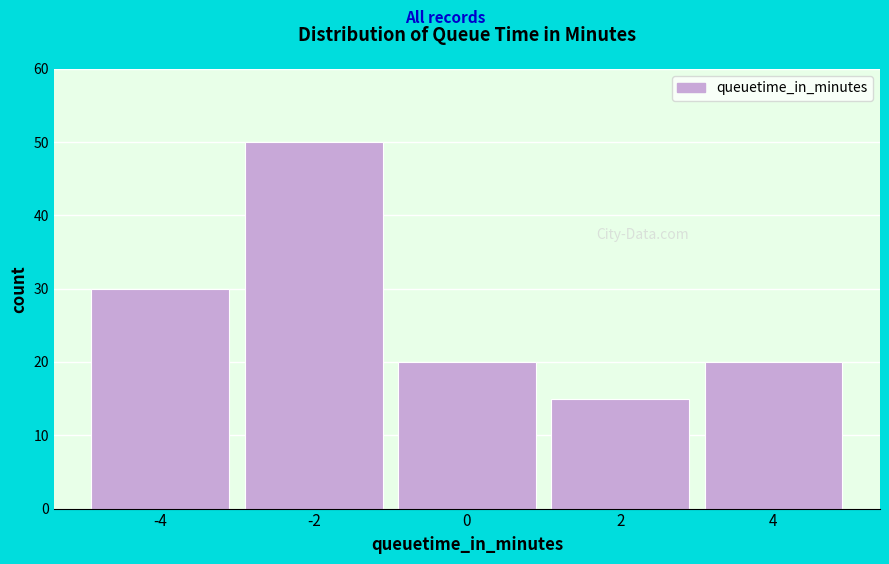

Which range on the x-axis has the tallest bar?

-3 to -1